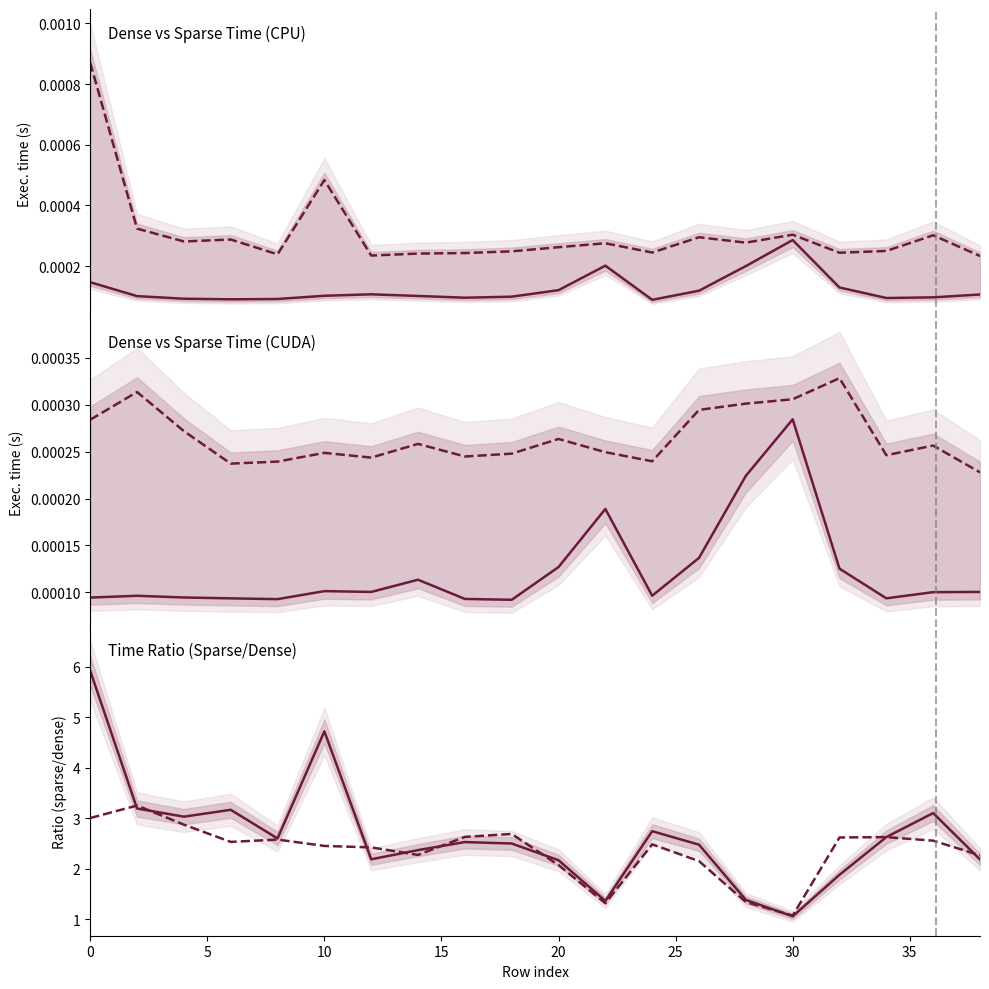

Is it true that t_dense (CPU) equals 0.0 at 13?

True